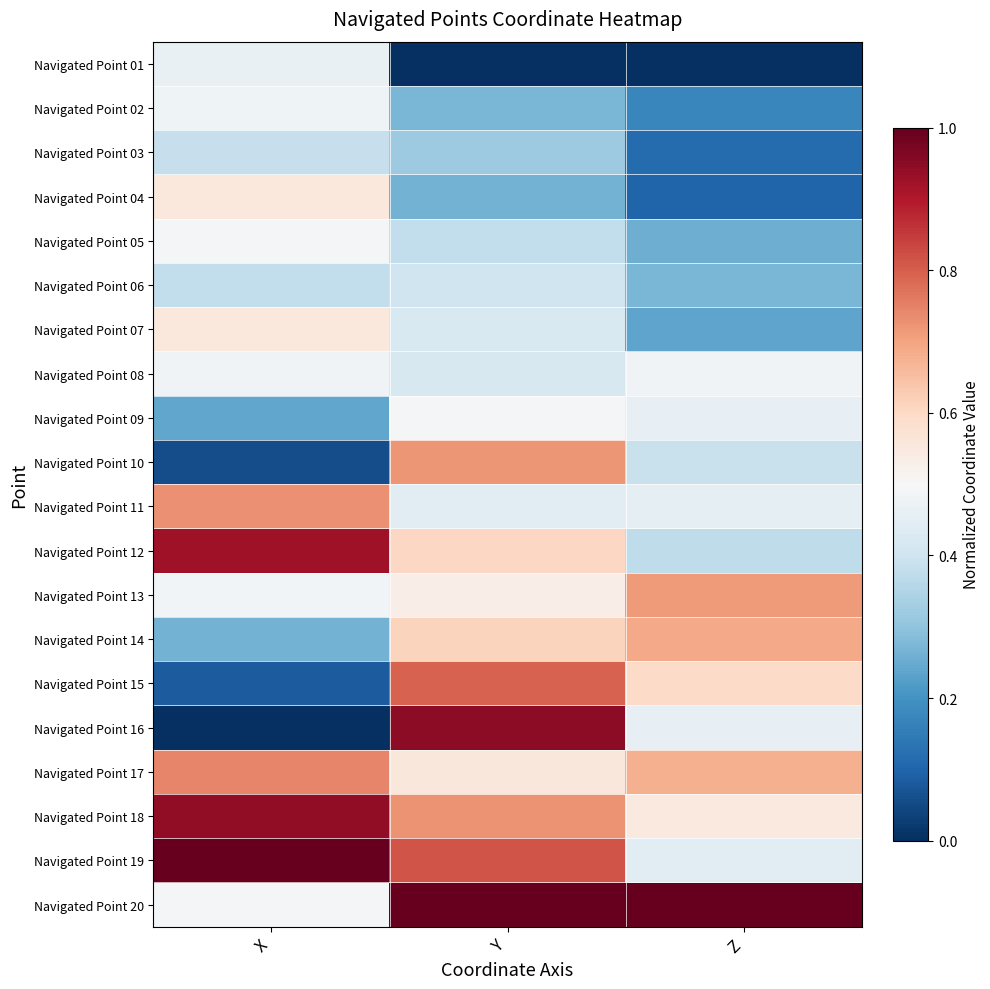

Rank the series by their maximum value, from lowest to highest.

Navigated Point 03, Navigated Point 06, Navigated Point 01, Navigated Point 02, Navigated Point 08, Navigated Point 05, Navigated Point 09, Navigated Point 04, Navigated Point 07, Navigated Point 14, Navigated Point 13, Navigated Point 10, Navigated Point 11, Navigated Point 17, Navigated Point 15, Navigated Point 12, Navigated Point 18, Navigated Point 16, Navigated Point 19, Navigated Point 20